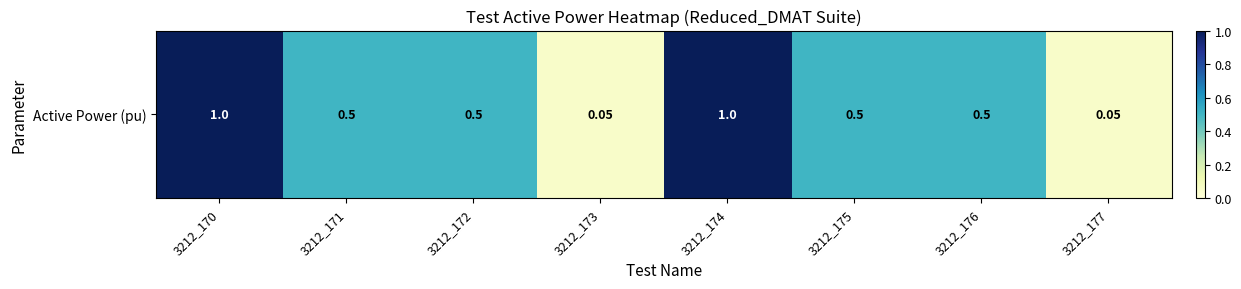

List the labels in order of value, largest first.

3212_170, 3212_174, 3212_171, 3212_172, 3212_175, 3212_176, 3212_173, 3212_177